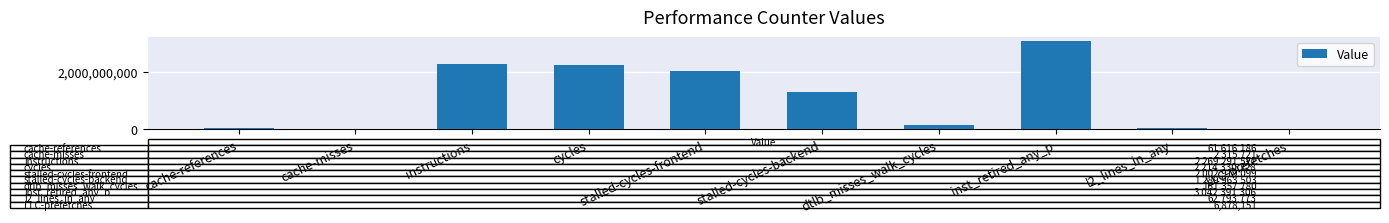

What is the sum of all values?

11113857268